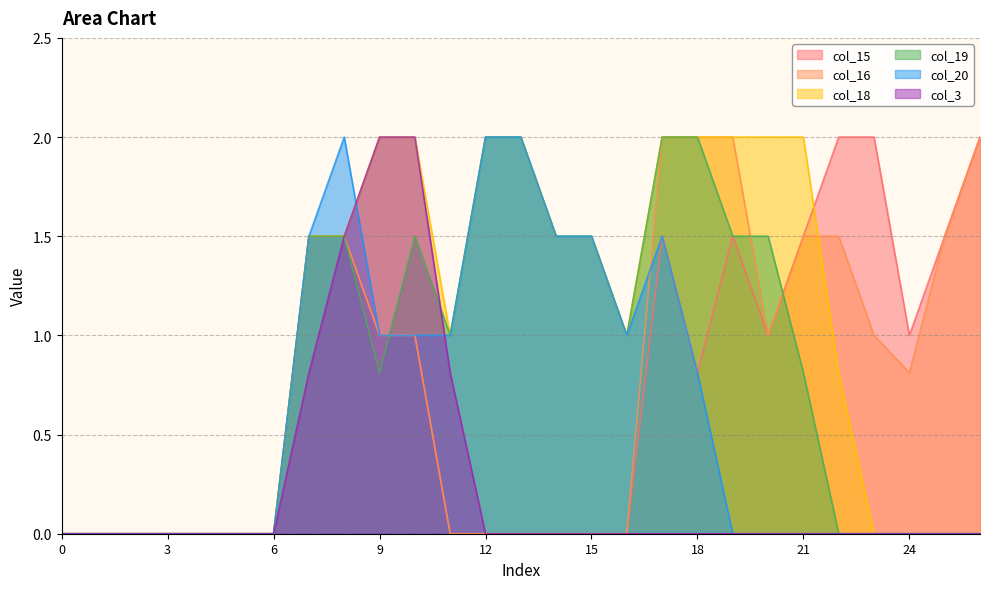

What is the value of the col_16 point at the 18th from the left?

2.0